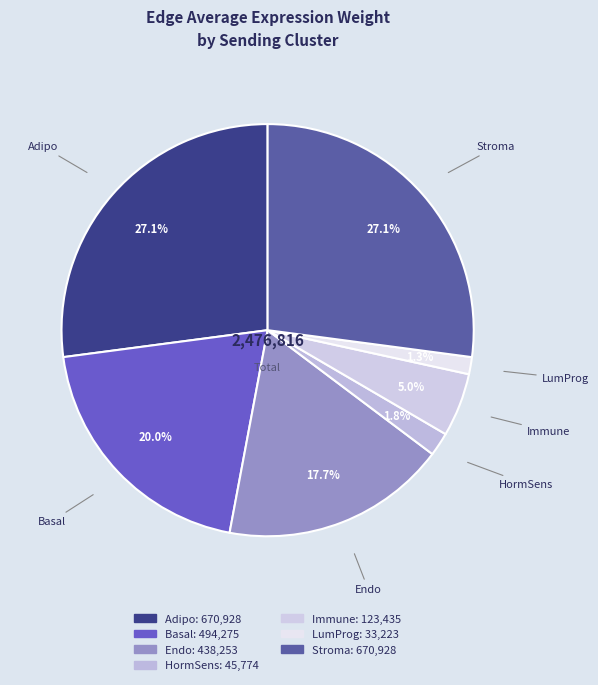

What is the smallest slice in the pie chart?

LumProg